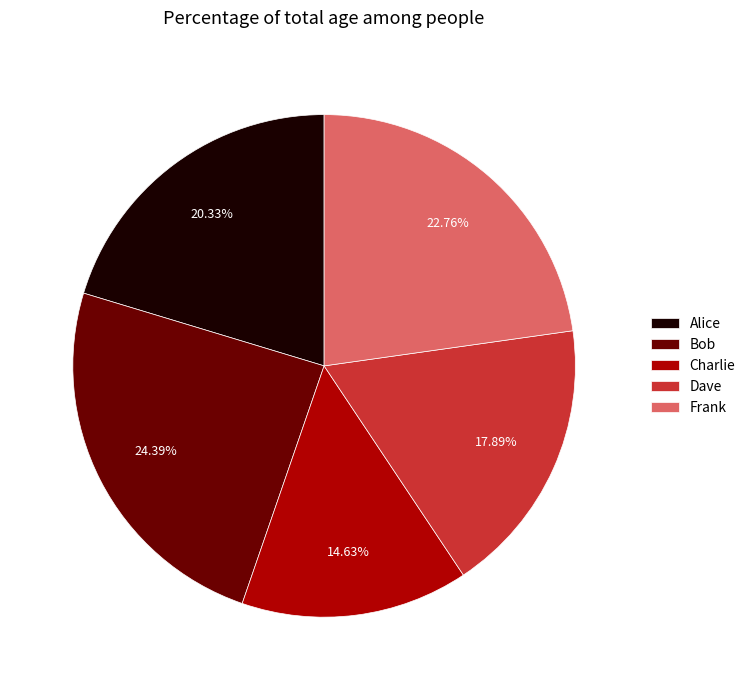

Is Alice the majority of the pie?

No